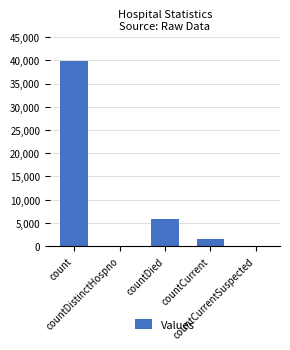

What is the sum of all values?

47073